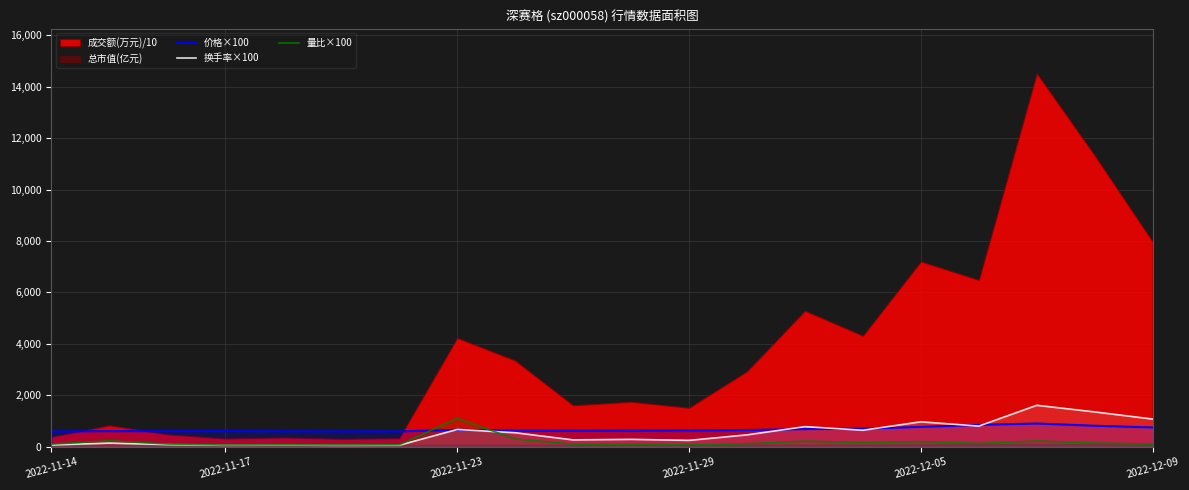

What is the minimum value for 价格×100?

590.0